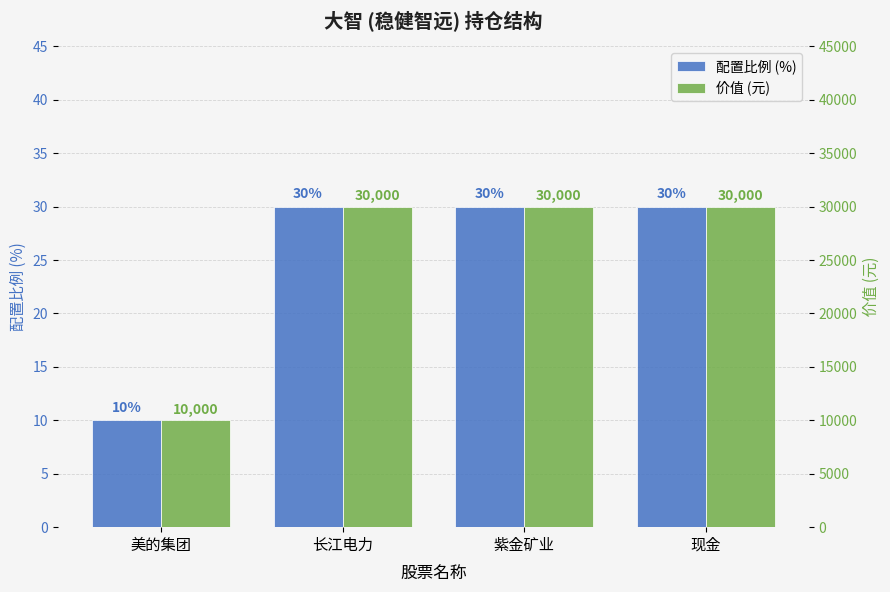

Is the value of 配置比例 (%) at 现金 greater than the value of 价值 (元) at 长江电力?

No